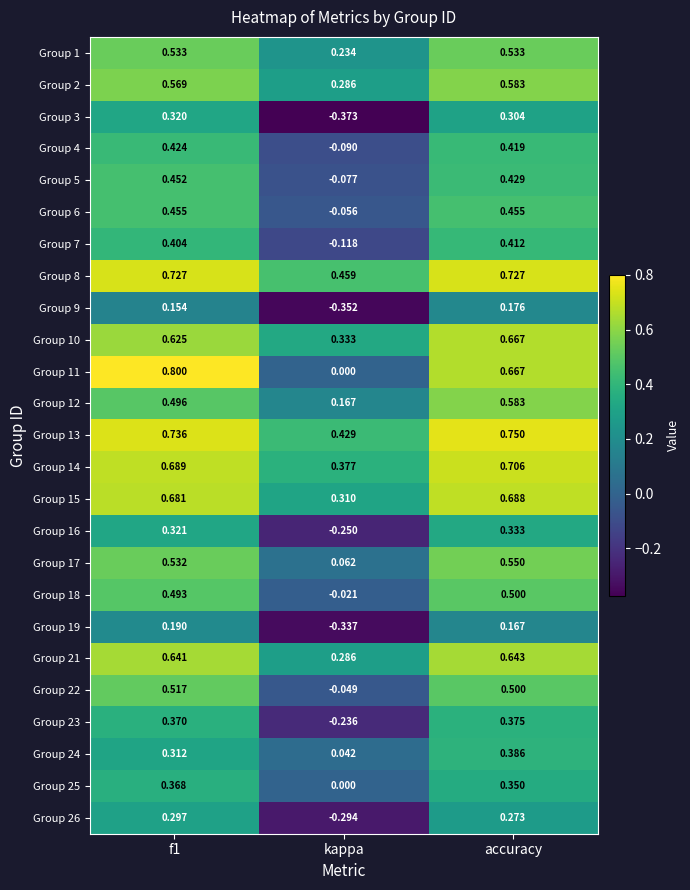

At which label does Group 12 reach its minimum?

kappa